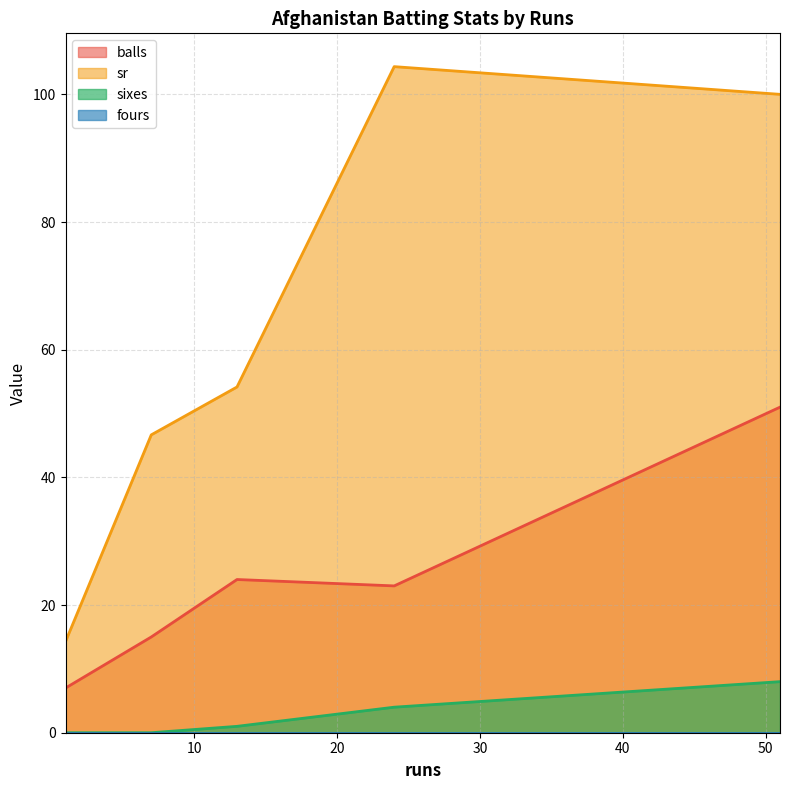

Is the value of sr at 13 greater than the value of fours at 13?

Yes